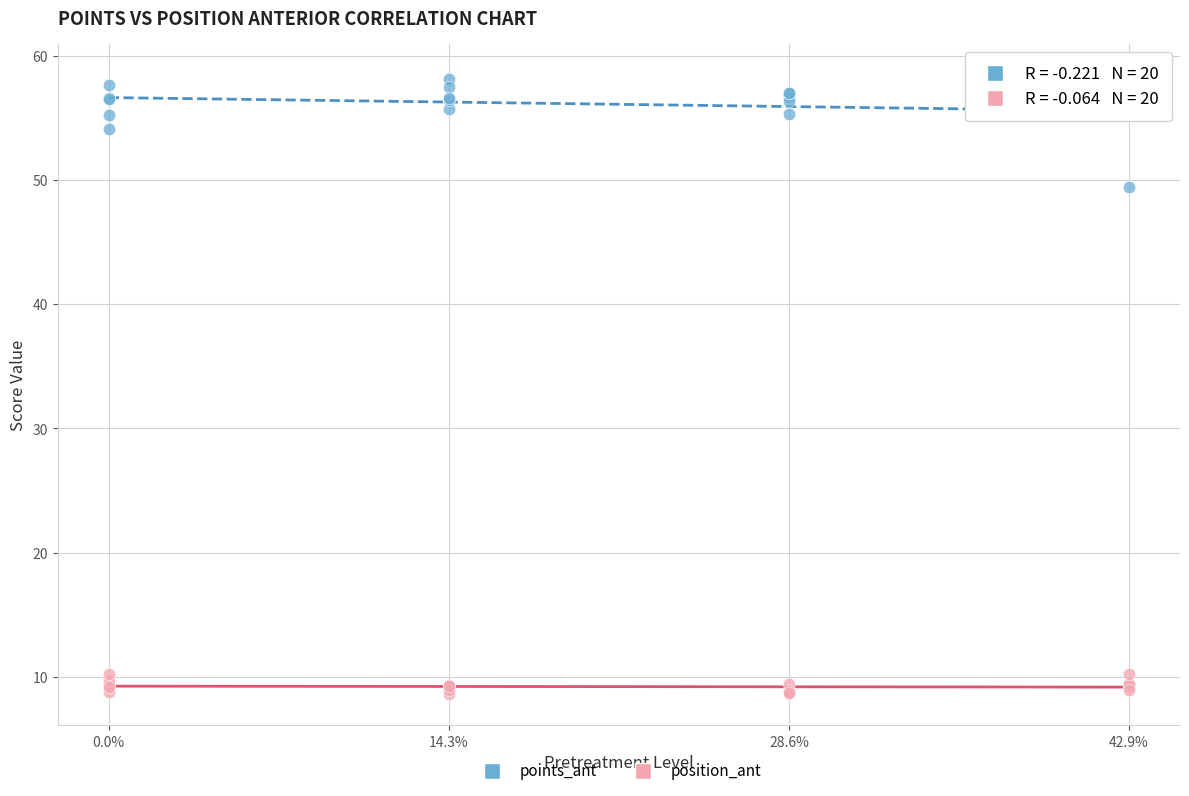

Which series has the largest Y range (max minus min)?

points_ant